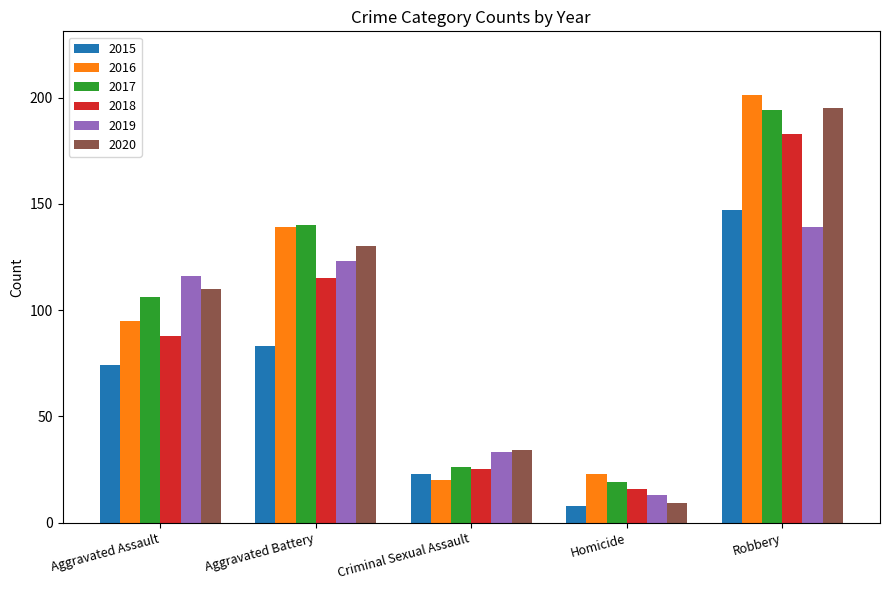

Reading left to right, extract all data points from this chart.

2015: Aggravated Assault=74	Aggravated Battery=83	Criminal Sexual Assault=23	Homicide=8	Robbery=147
2016: Aggravated Assault=95	Aggravated Battery=139	Criminal Sexual Assault=20	Homicide=23	Robbery=201
2017: Aggravated Assault=106	Aggravated Battery=140	Criminal Sexual Assault=26	Homicide=19	Robbery=194
2018: Aggravated Assault=88	Aggravated Battery=115	Criminal Sexual Assault=25	Homicide=16	Robbery=183
2019: Aggravated Assault=116	Aggravated Battery=123	Criminal Sexual Assault=33	Homicide=13	Robbery=139
2020: Aggravated Assault=110	Aggravated Battery=130	Criminal Sexual Assault=34	Homicide=9	Robbery=195